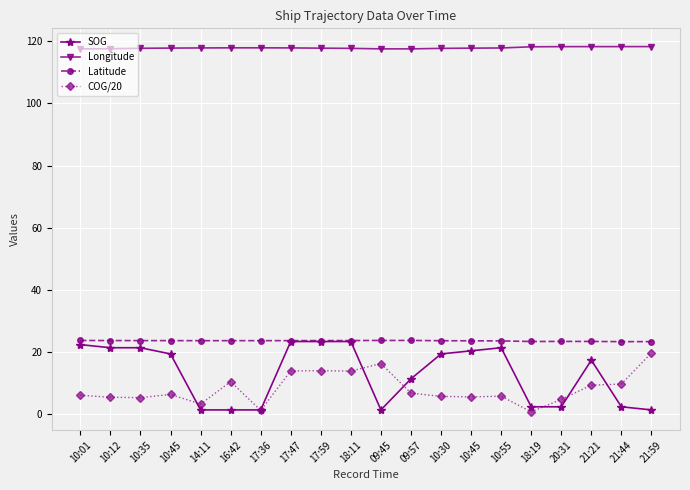

At which category does SOG reach its first local valley?

09:45